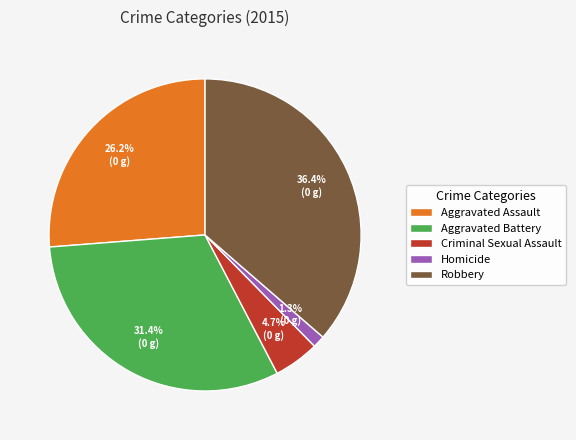

Does any single category account for the majority?

No